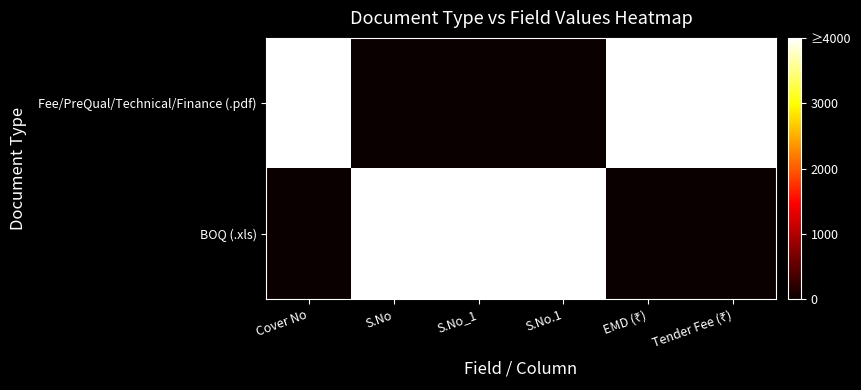

What is the spread (max minus min) of values at S.No.1?

1